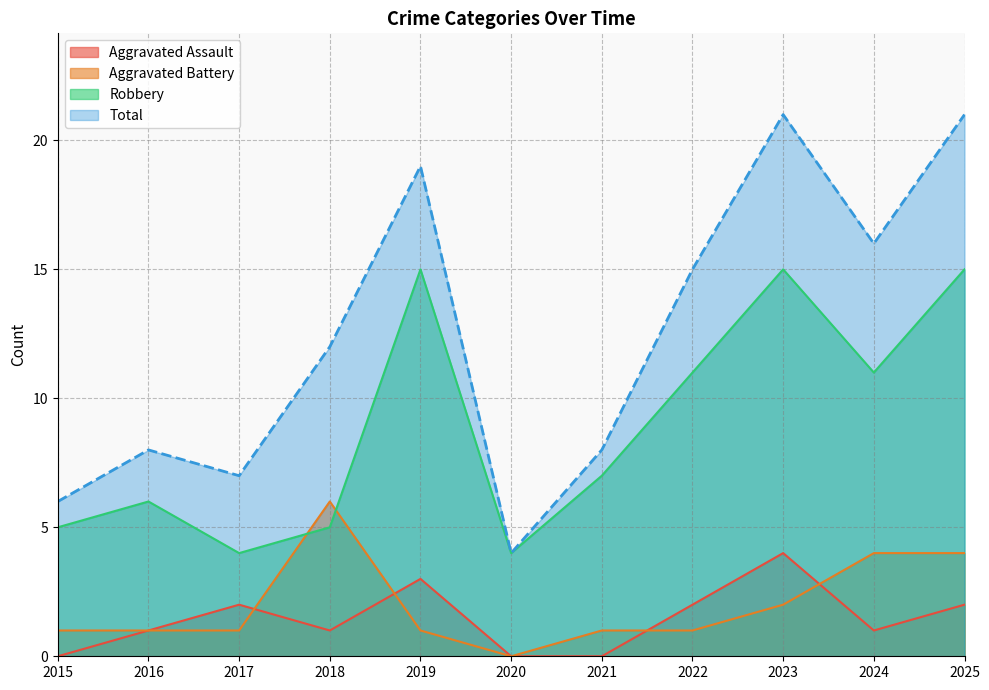

At which category is the sum across all series the highest?

2023